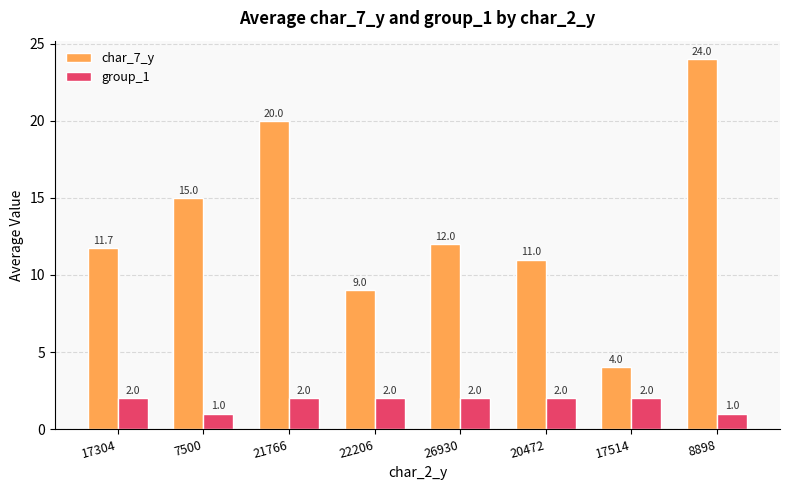

Are the bars horizontal?

No